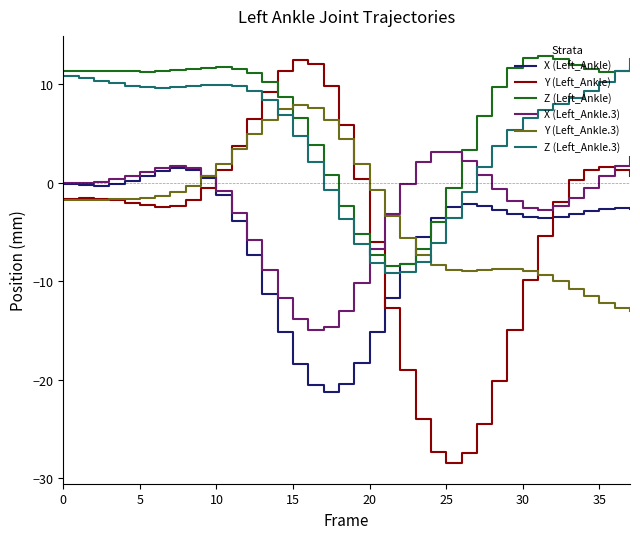

What is the highest value of the X (Left_Ankle.3) series?

3.1